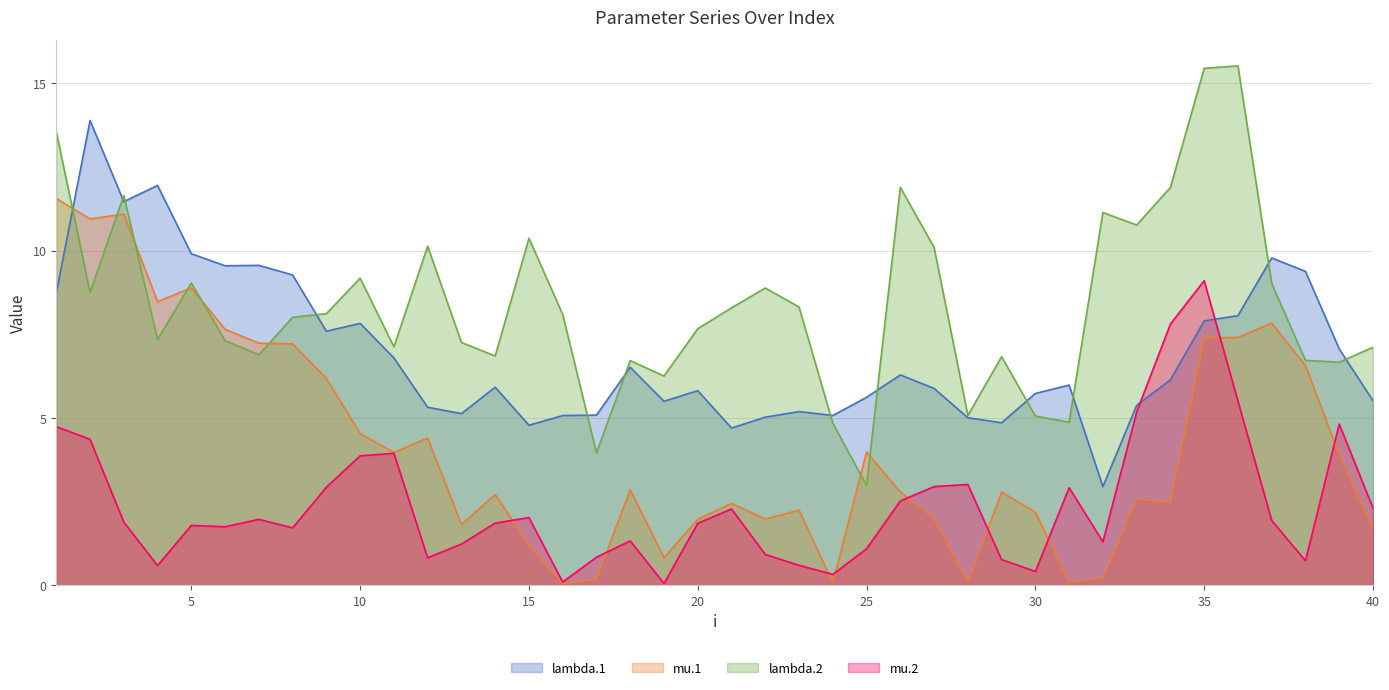

The mu.2 series shows 1.7 at 25. True or false?

False